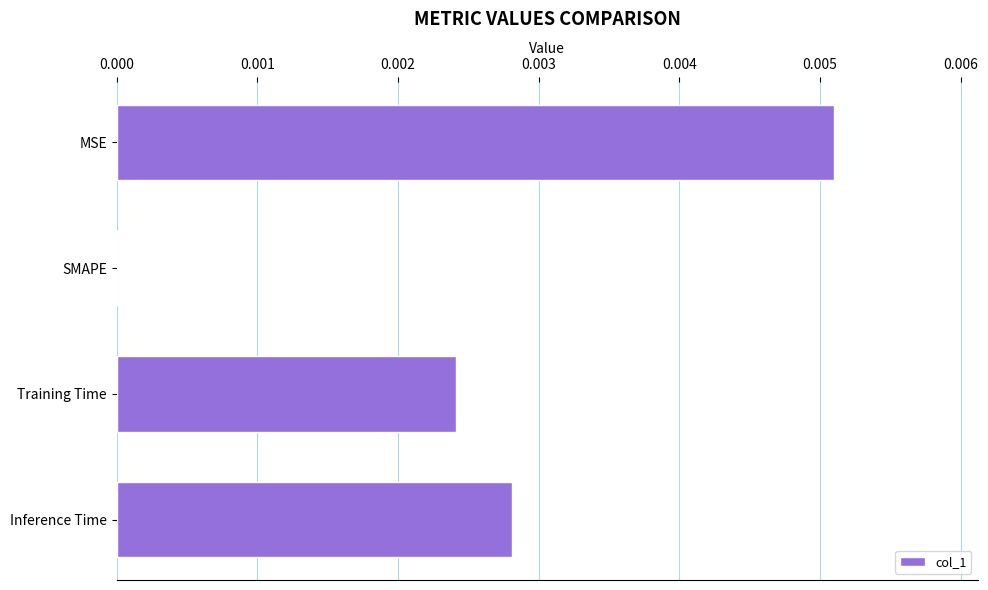

Where is the data nearest to the value 0?

SMAPE